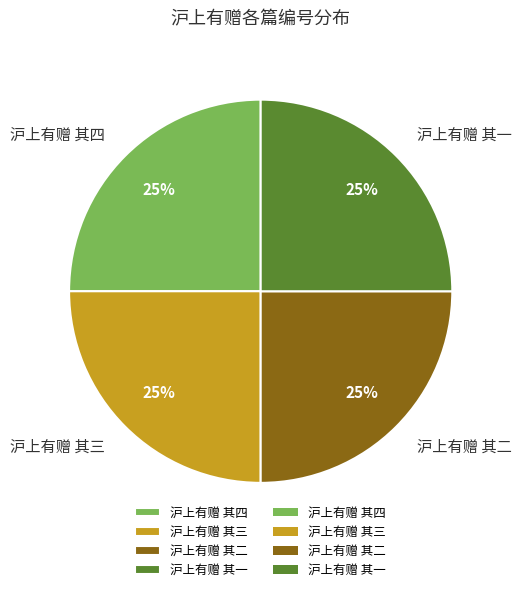

To the nearest percent, what portion does 沪上有赠 其一 represent?

25%